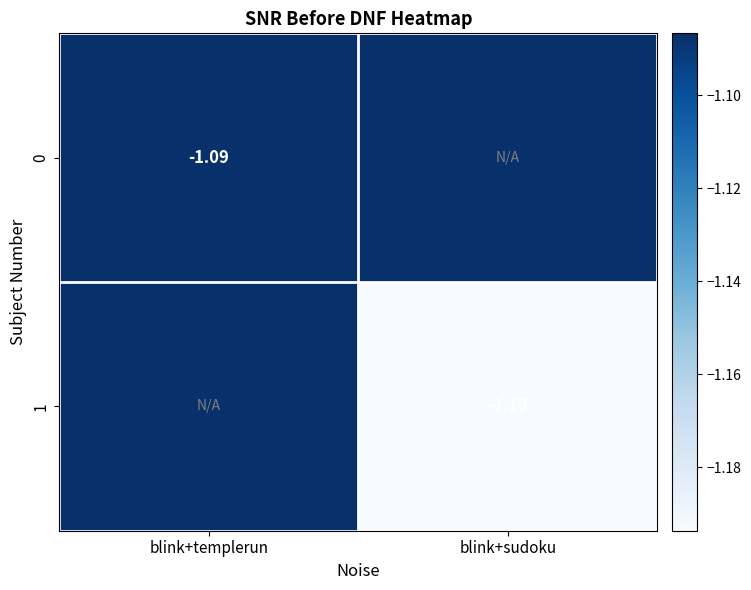

How many data points in 0 are less than 0?

1